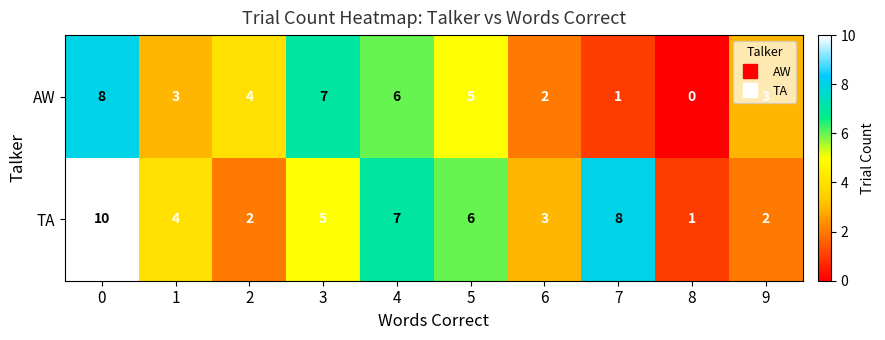

What is the greatest value displayed?

10